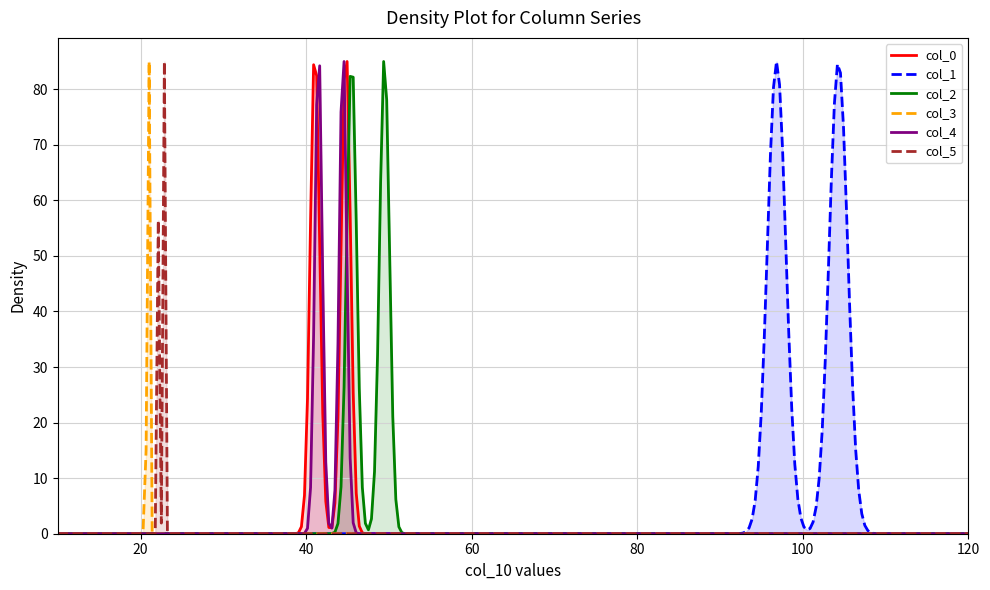

Rank the series by their maximum value, from highest to lowest.

col_1, col_2, col_0, col_4, col_5, col_3